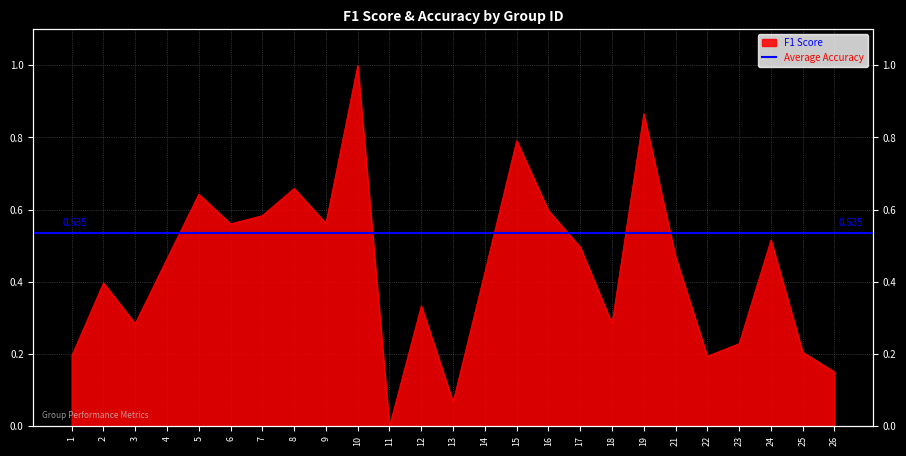

Read the value at 24.

0.5